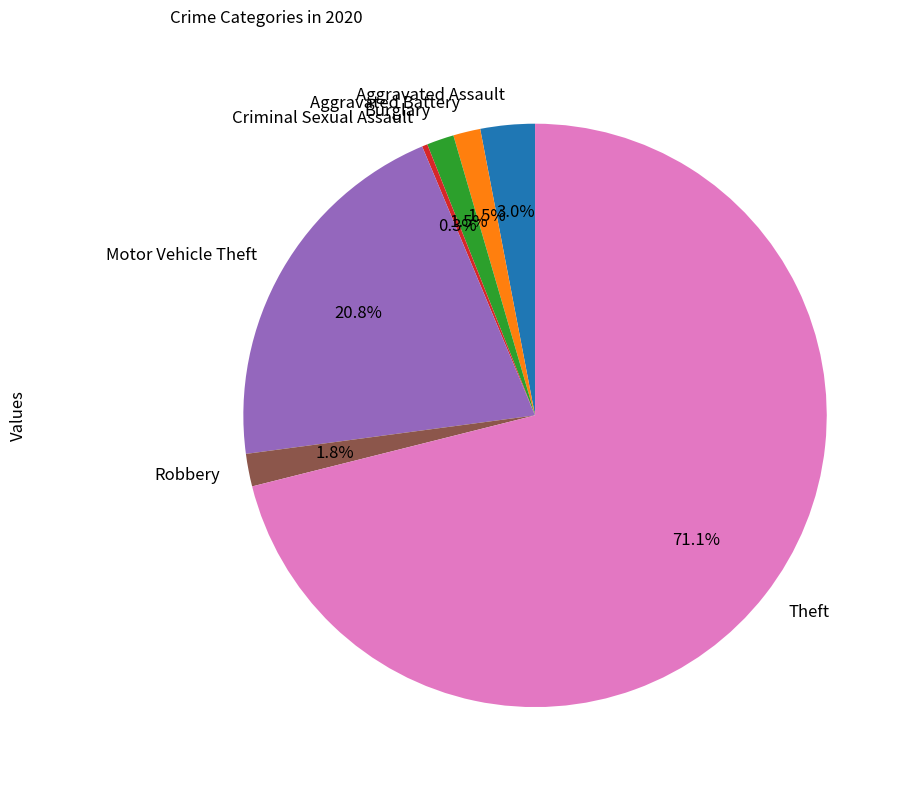

Between Aggravated Assault and Motor Vehicle Theft, which is larger?

Motor Vehicle Theft